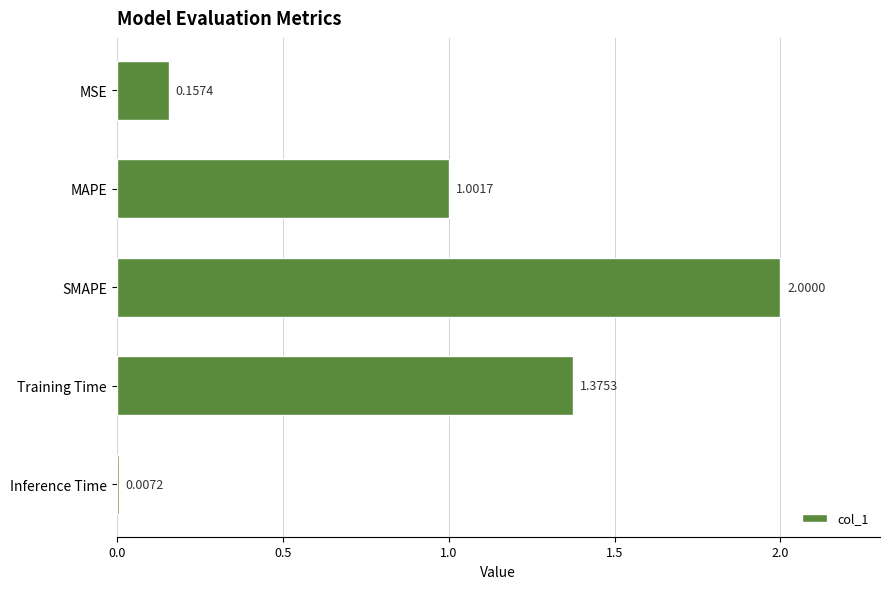

What is the sum of all values?

4.5